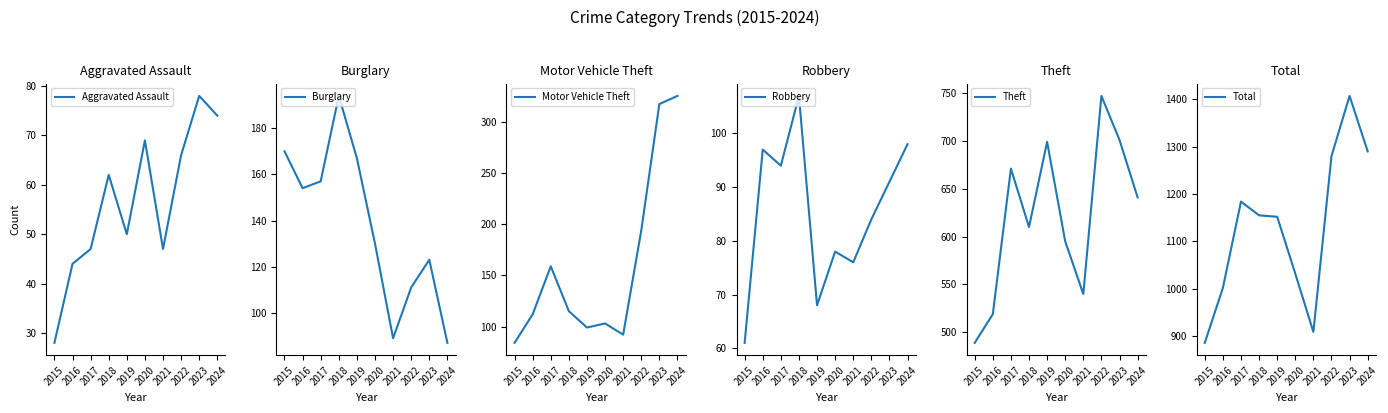

What is the difference between the second highest and second lowest values in the Robbery series?

30